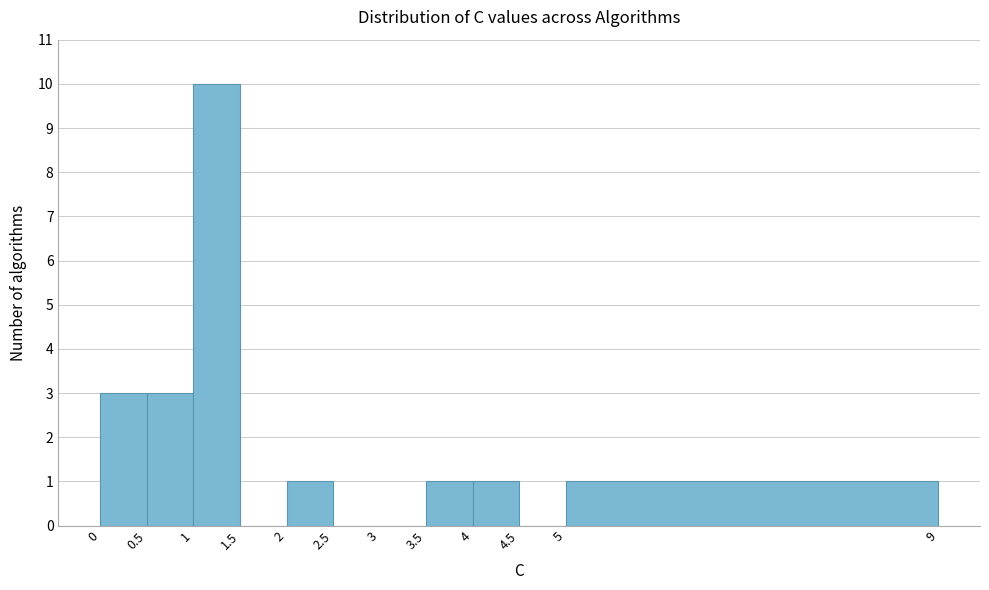

Reading left to right, transcribe this chart: for each bar, give the range it covers on the x-axis and its height. The values are not printed on the chart, so give them approximately, as read against the axis.

0 to 0.5: 3
0.5 to 1: 3
1 to 1.5: 10
1.5 to 2: 0
2 to 2.5: 1
2.5 to 3: 0
3 to 3.5: 0
3.5 to 4: 1
4 to 4.5: 1
4.5 to 5: 0
5 to 9: 1